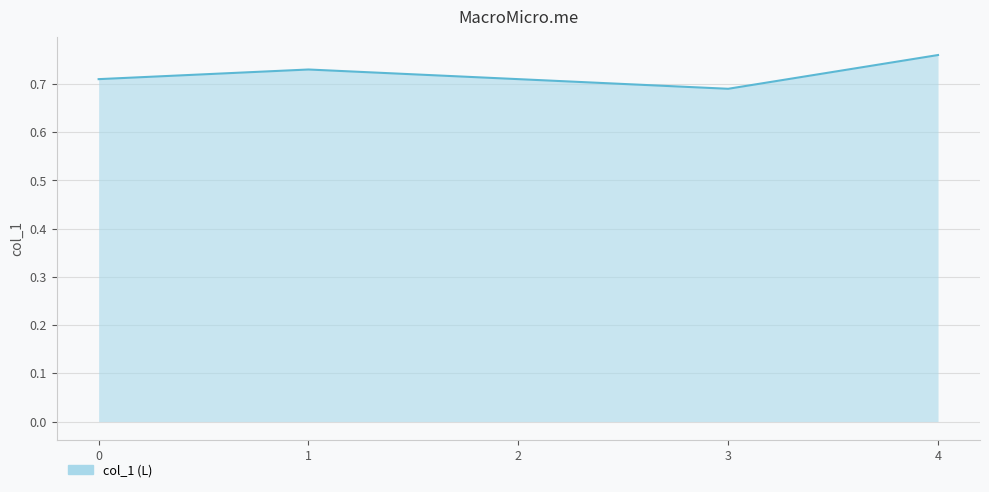

Which category has the highest value across all series?

4